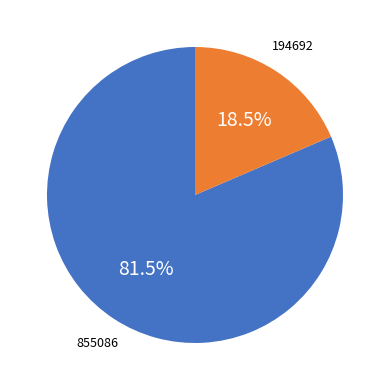

Does any single category account for the majority?

Yes